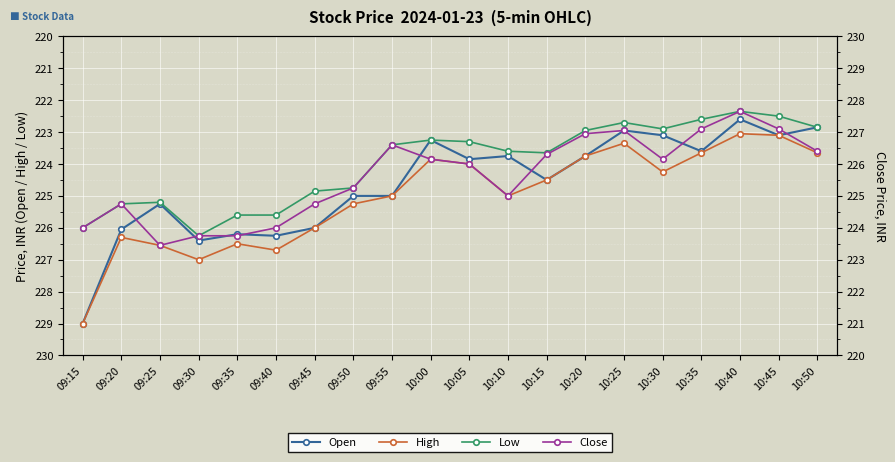

True or false: Low has more than 1 interior local peaks.

True